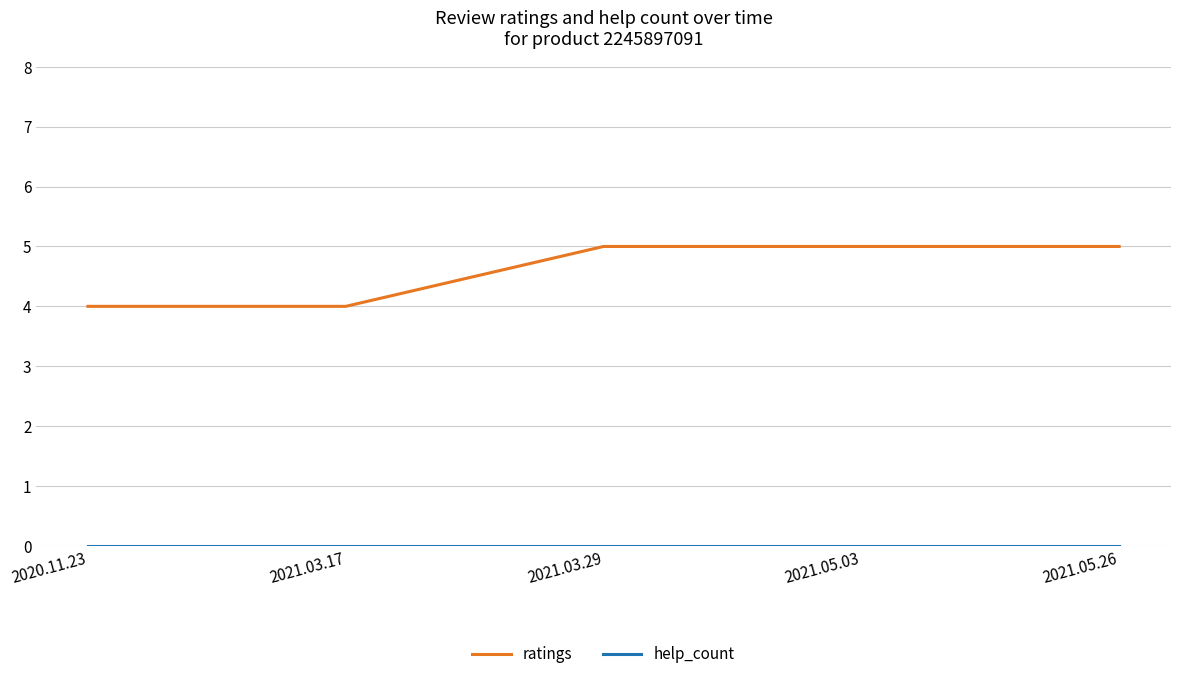

Does the chart have visible grid lines?

Yes